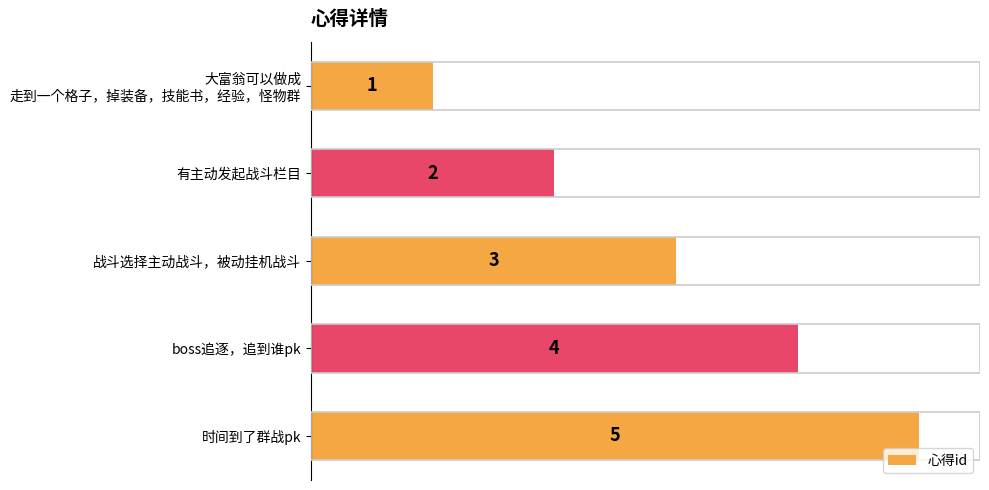

Rank the categories by value from highest to lowest.

时间到了群战pk, boss追逐，追到谁pk, 战斗选择主动战斗，被动挂机战斗, 有主动发起战斗栏目, 大富翁可以做成
走到一个格子，掉装备，技能书，经验，怪物群